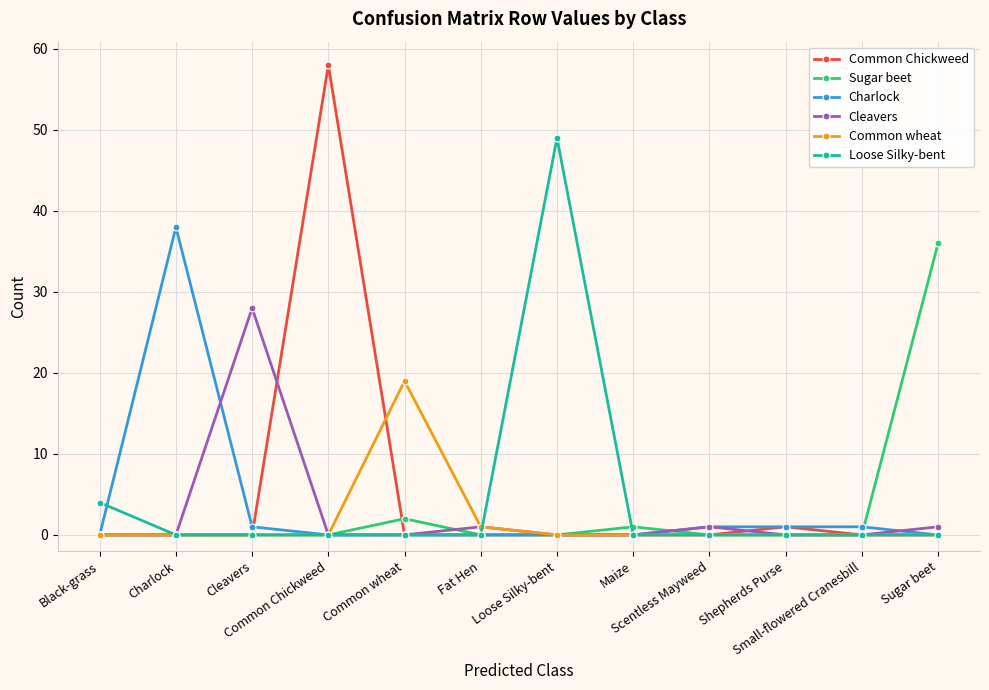

How many lines are shown in the chart?

6